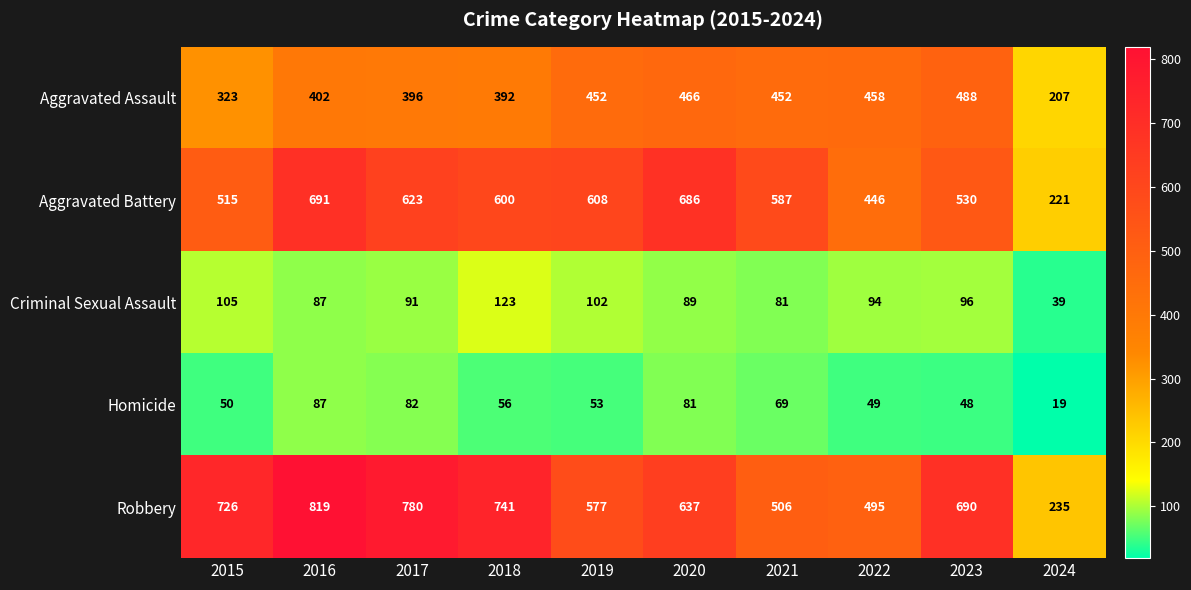

How many series are shown in this chart?

5